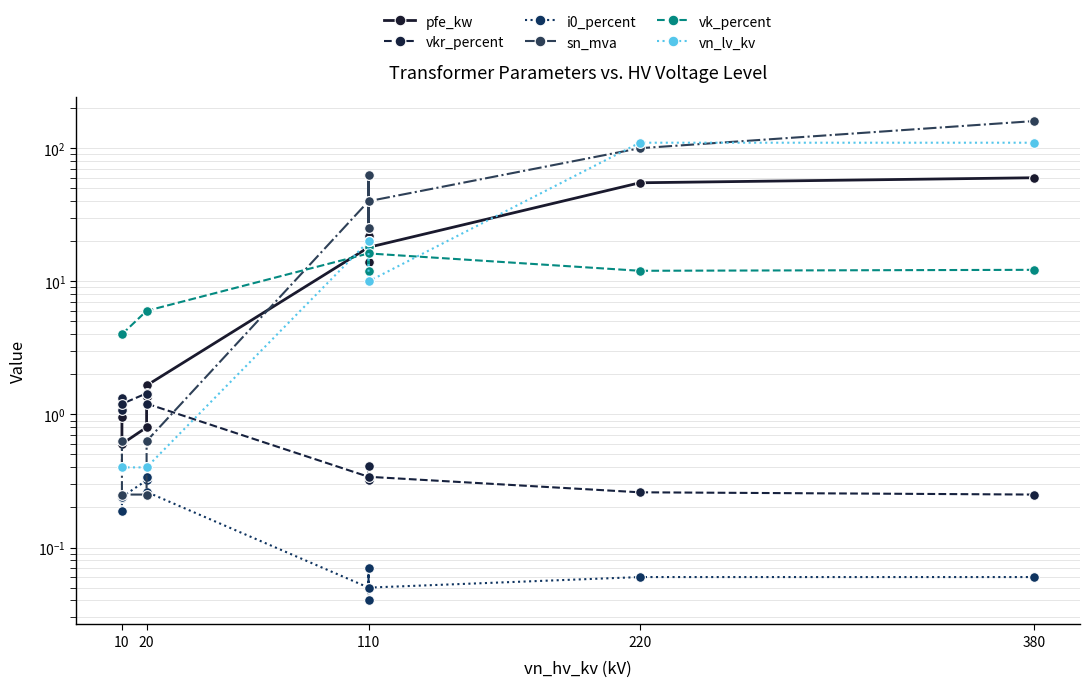

Where is the first local minimum for vkr_percent?

10